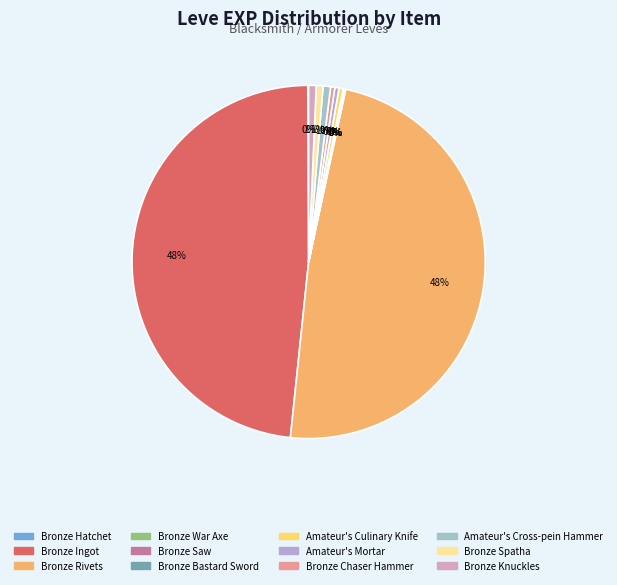

The Bronze Spatha slice represents 11% of the pie. True or false?

False